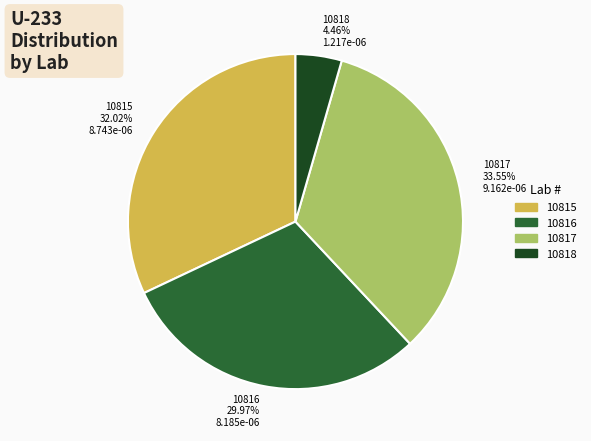

Approximately how many times larger is the value at 10815 32.02% 8.743e-06 compared to 10818 4.46% 1.217e-06?

7.2